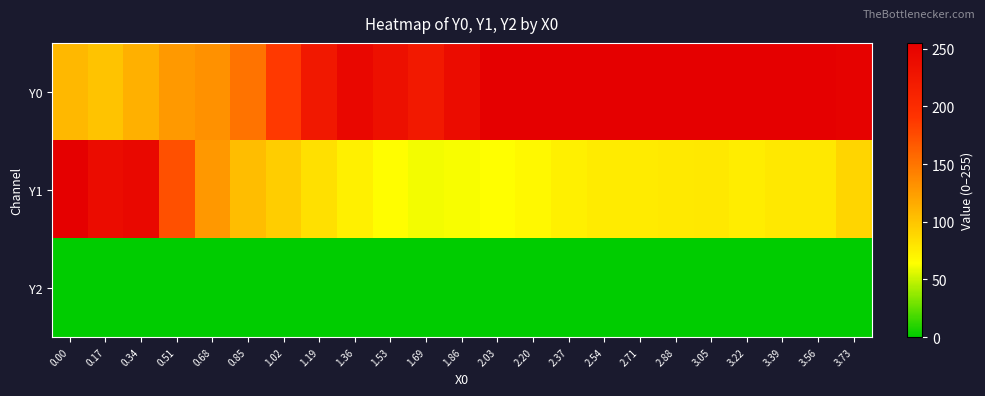

List the series in order of their peak value, highest first.

Y0, Y1, Y2